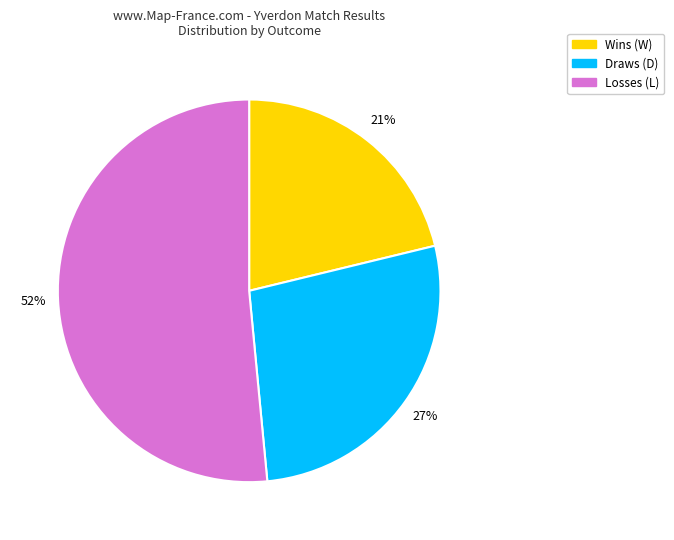

Does any single category account for the majority?

Yes